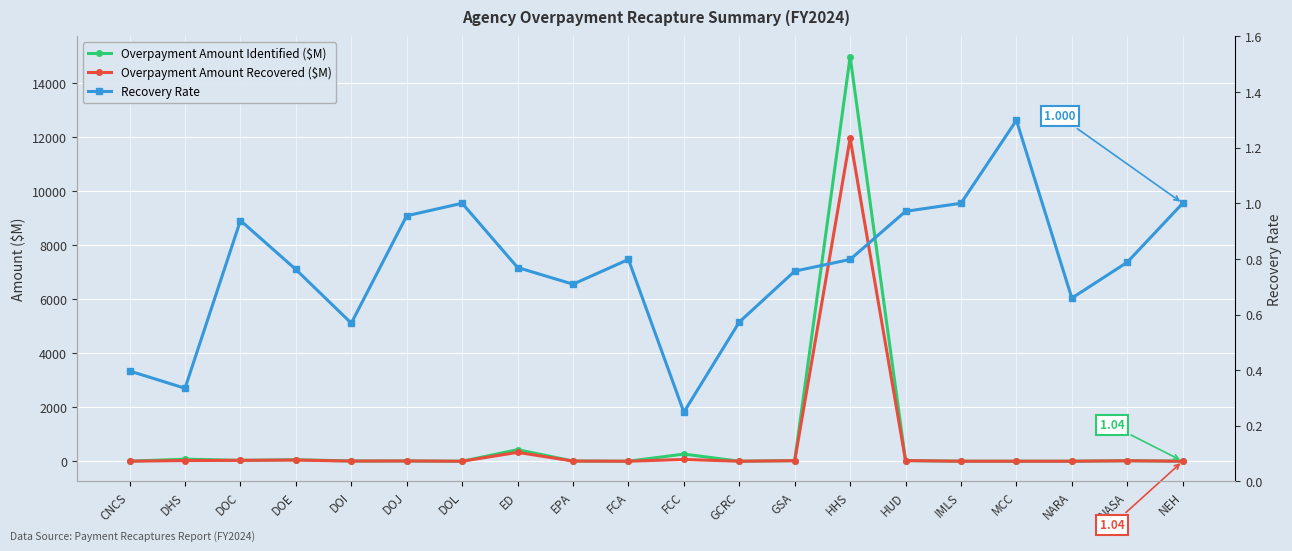

Reading left to right, list all the values displayed in this chart.

Overpayment Amount Identified ($M): CNCS=2.0	DHS=75.8	DOC=33.6	DOE=56.2	DOI=9.8	DOJ=9.9	DOL=0.0	ED=427.7	EPA=7.9	FCA=0.1	FCC=264.4	GCRC=0.1	GSA=24.4	HHS=14989.2	HUD=23.8	IMLS=0.0	MCC=0.5	NARA=0.2	NASA=20.7	NEH=1.0
Overpayment Amount Recovered ($M): CNCS=0.8	DHS=25.4	DOC=31.5	DOE=42.8	DOI=5.6	DOJ=9.5	DOL=0.0	ED=329.1	EPA=5.6	FCA=0.0	FCC=65.7	GCRC=0.0	GSA=18.5	HHS=11963.6	HUD=23.1	IMLS=0.0	MCC=0.6	NARA=0.1	NASA=16.3	NEH=1.0
Recovery Rate: CNCS=0.4	DHS=0.3	DOC=0.9	DOE=0.8	DOI=0.6	DOJ=1.0	DOL=1.0	ED=0.8	EPA=0.7	FCA=0.8	FCC=0.2	GCRC=0.6	GSA=0.8	HHS=0.8	HUD=1.0	IMLS=1.0	MCC=1.3	NARA=0.7	NASA=0.8	NEH=1.0